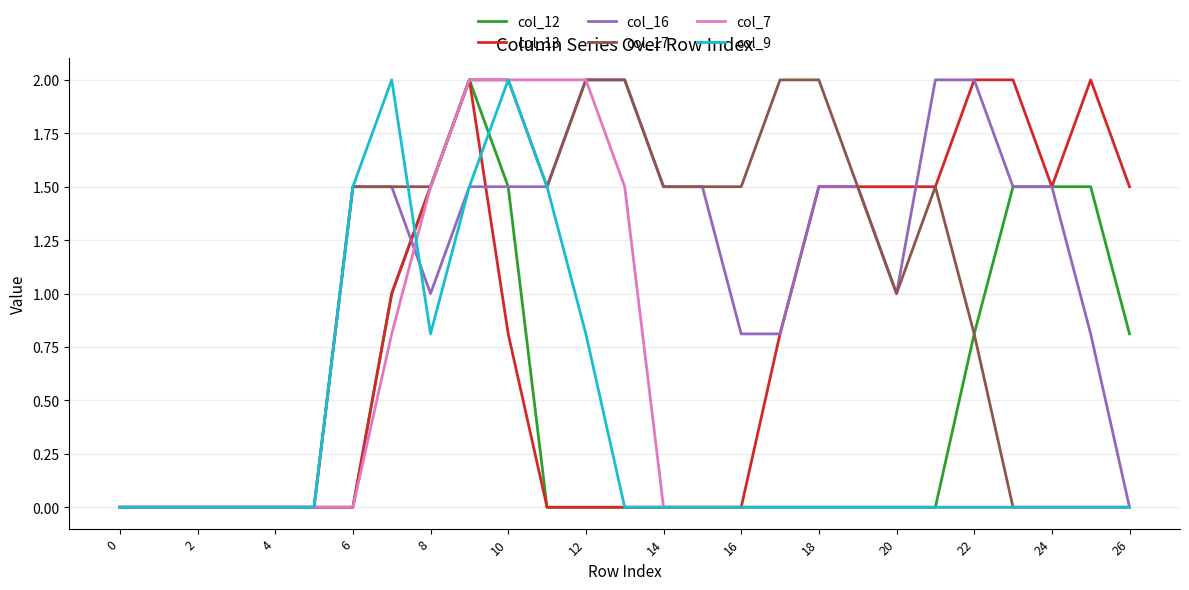

What is the maximum value for col_12?

2.0